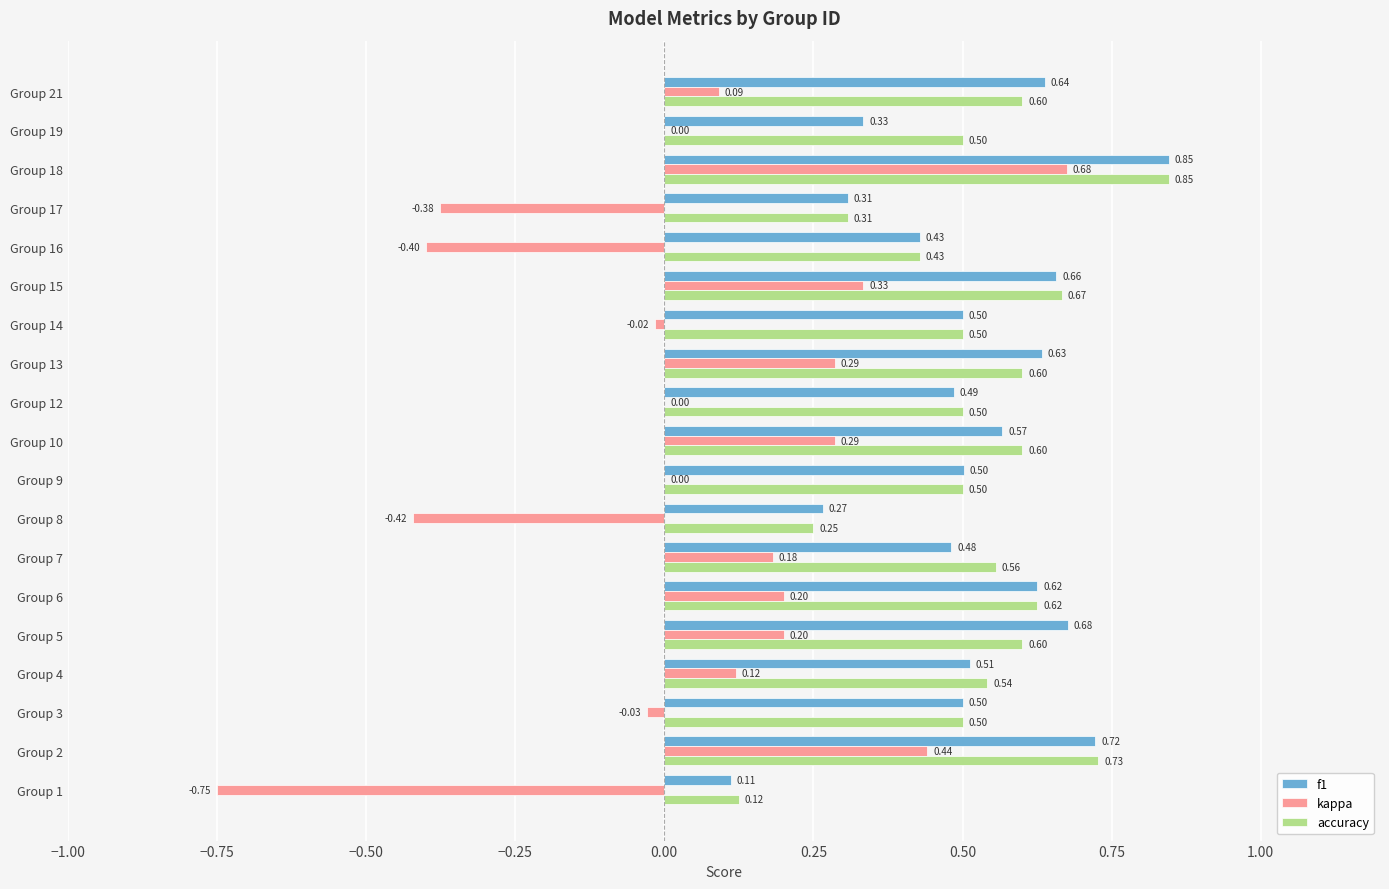

What is the sum of the f1 values at Group 2 and Group 21?

1.4